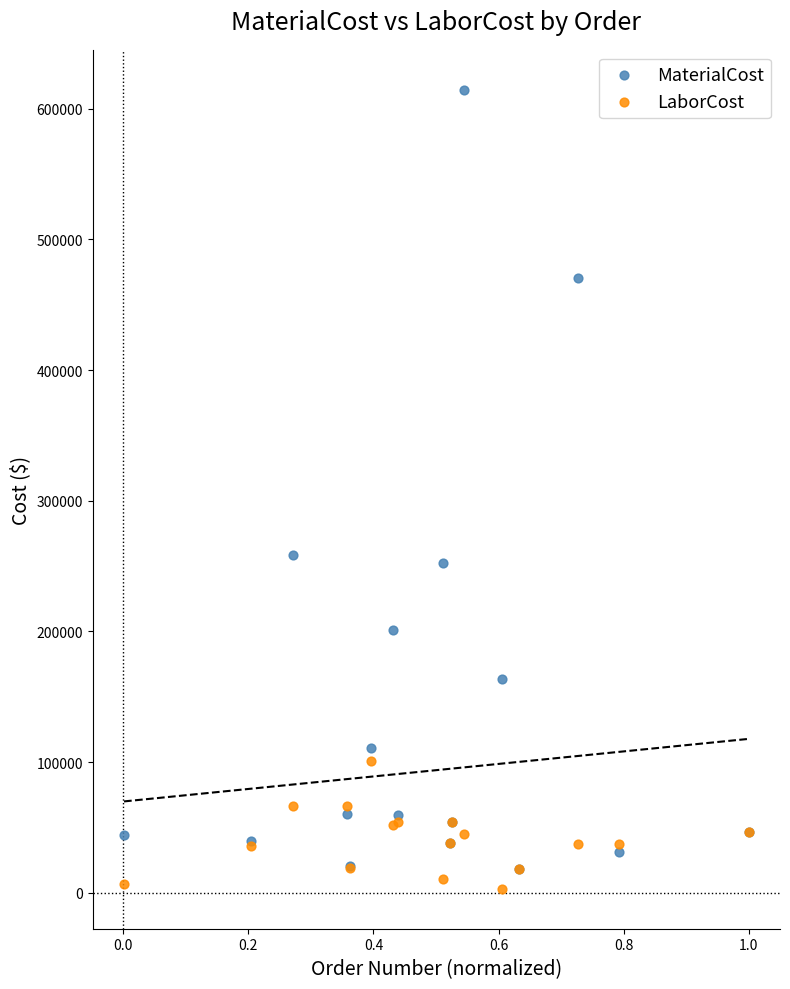

Which series reaches the minimum Y coordinate?

LaborCost